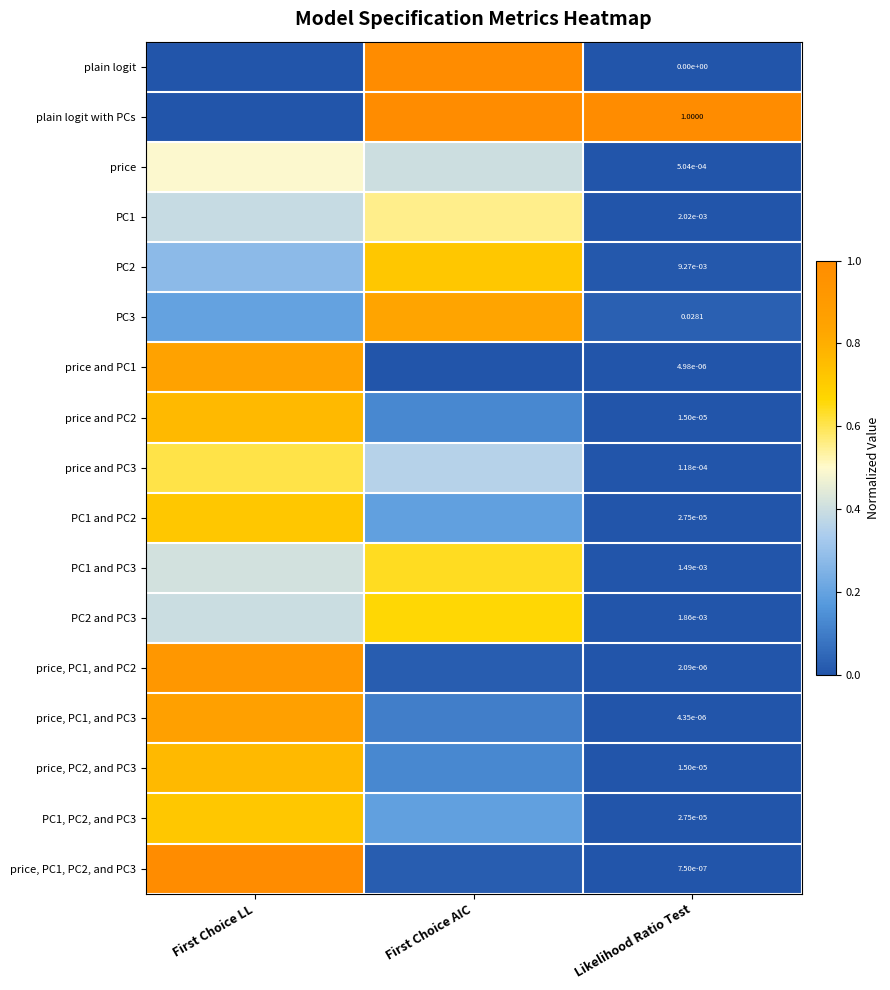

At which category does the chart reach its minimum across all series?

First Choice LL